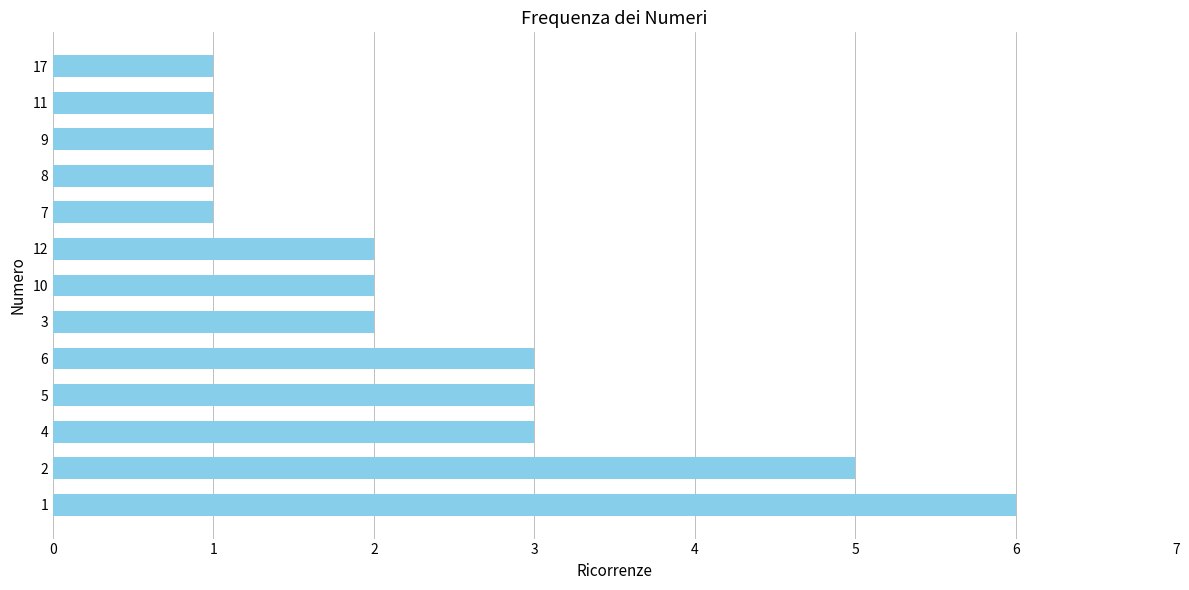

Is it true that the value at 10 is 2?

True